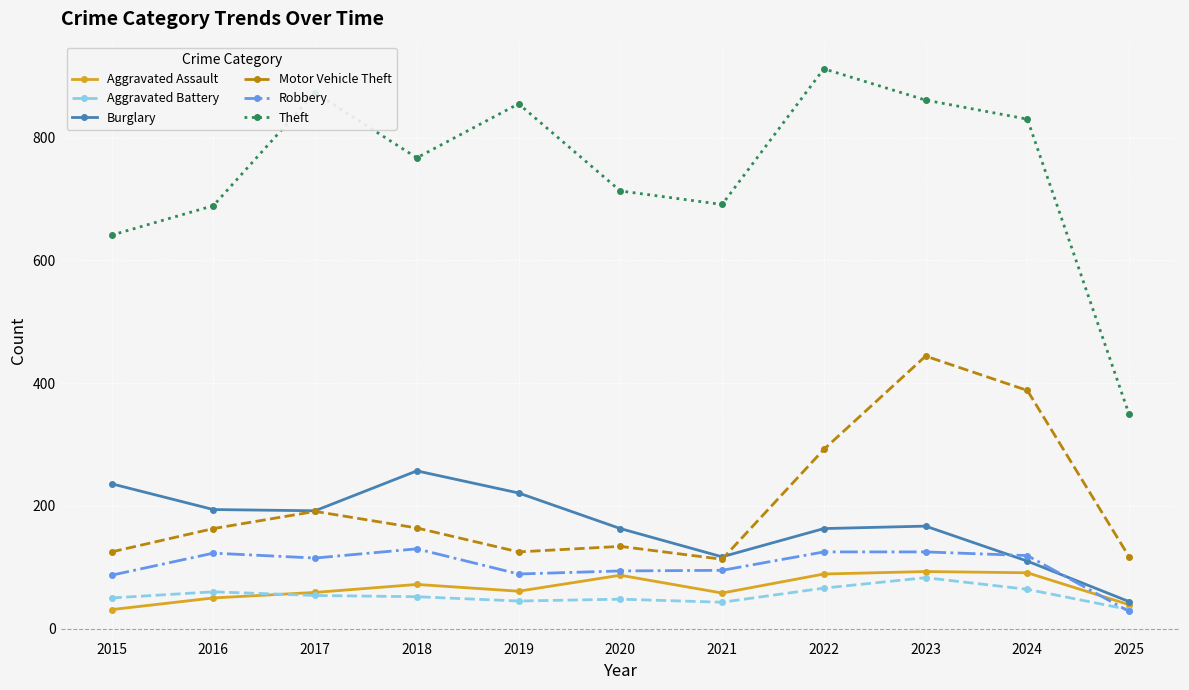

At which category is the sum across all series the highest?

2023